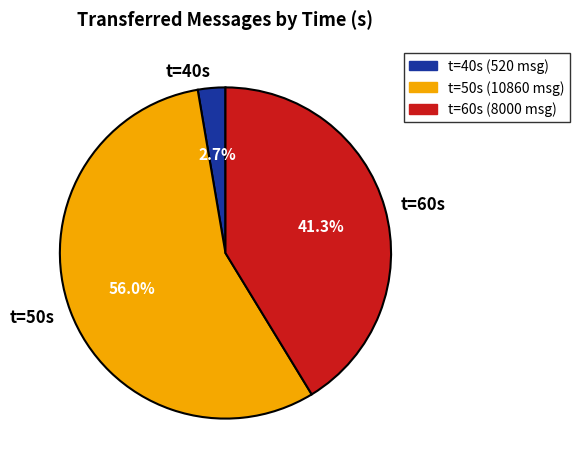

How many slices are in this pie chart?

3